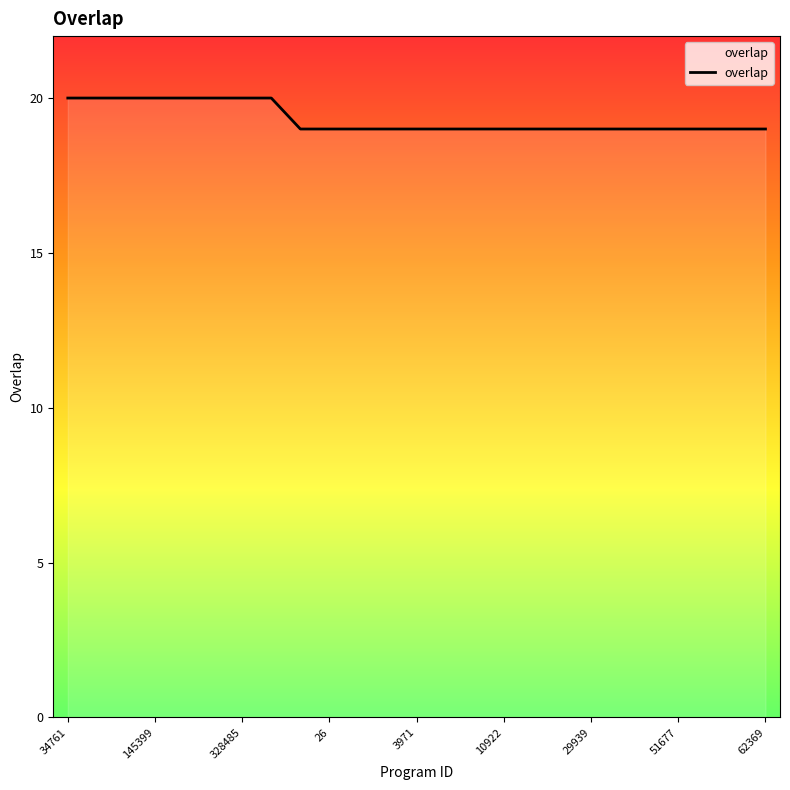

What is the smallest value displayed?

19